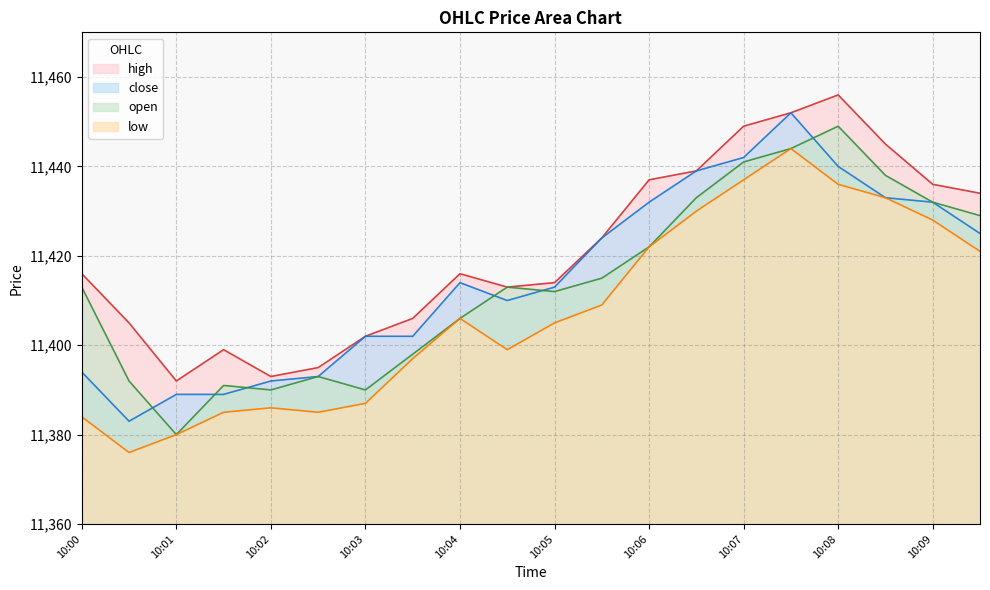

At which label is low closest to 11410?

10:05:30